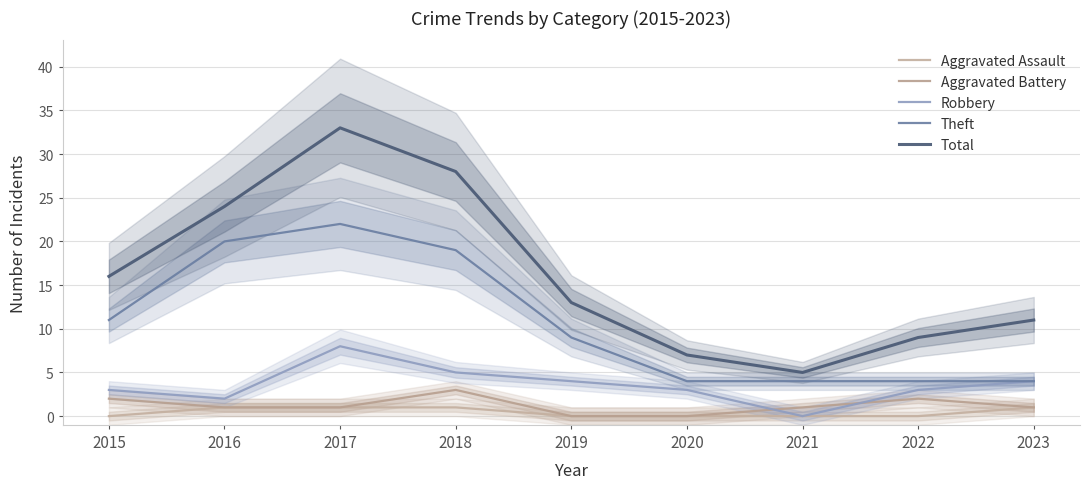

Is the value of Theft at 2019 greater than the value of Robbery at 2021?

Yes